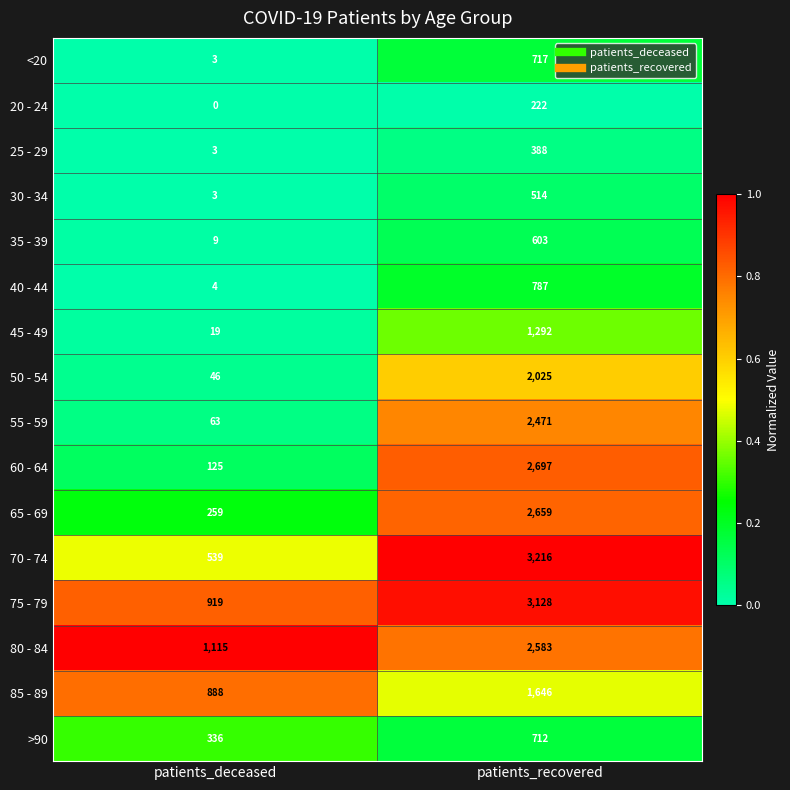

Read the 30 - 34 value at patients_recovered, to the nearest 100.

500